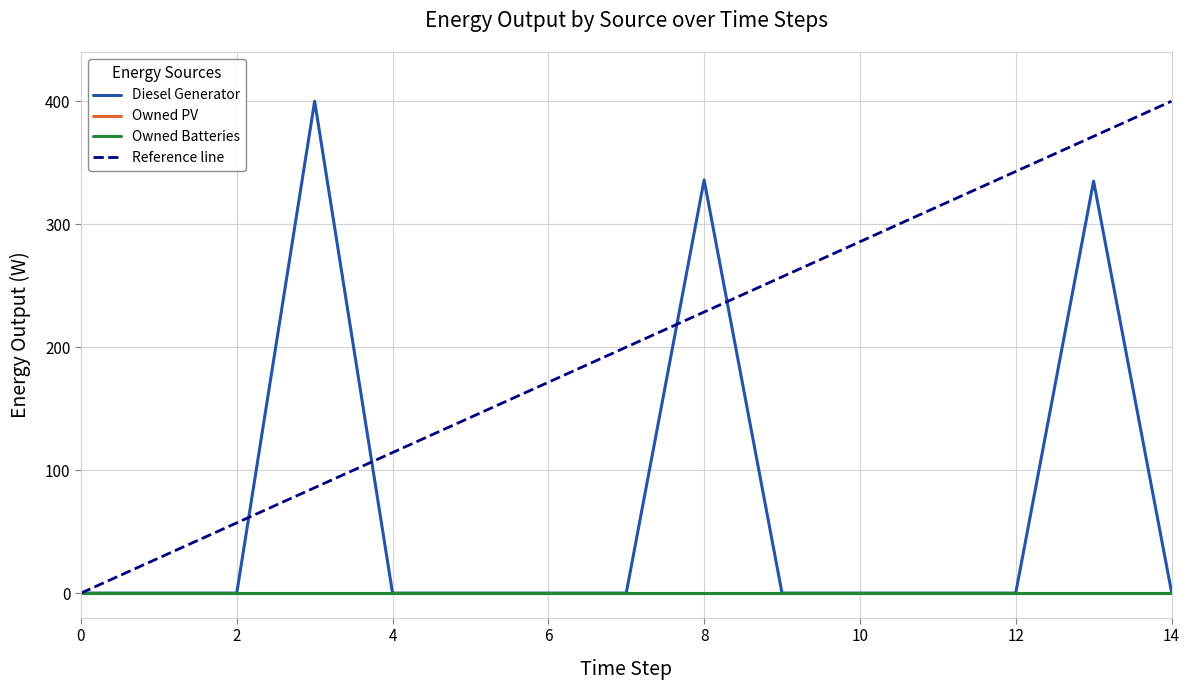

Reading left to right, list all the values displayed in this chart.

Diesel Generator: 0.0	0.0	0.0	400.0	0.0	0.0	0.0	0.0	336.0	0.0	0.0	0.0	0.0	335.0	1.0
Owned PV: 0.0	0.0	0.0	0.0	0.0	0.0	0.0	0.0	0.0	0.0	0.0	0.0	0.0	0.0	0.0
Owned Batteries: 0.0	0.0	0.0	0.0	0.0	0.0	0.0	0.0	0.0	0.0	0.0	0.0	0.0	0.0	0.0